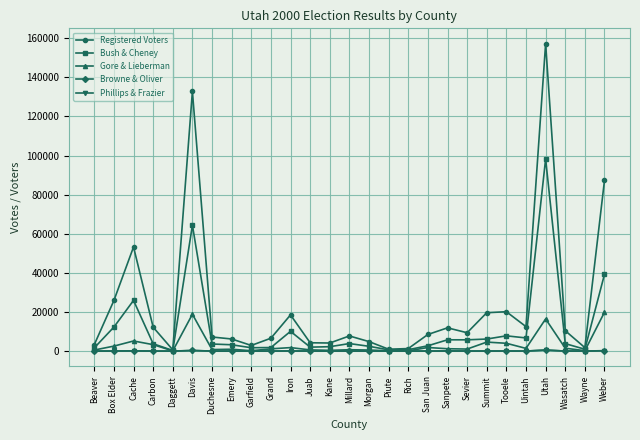

What is the label of the 11th point from the right?

Rich